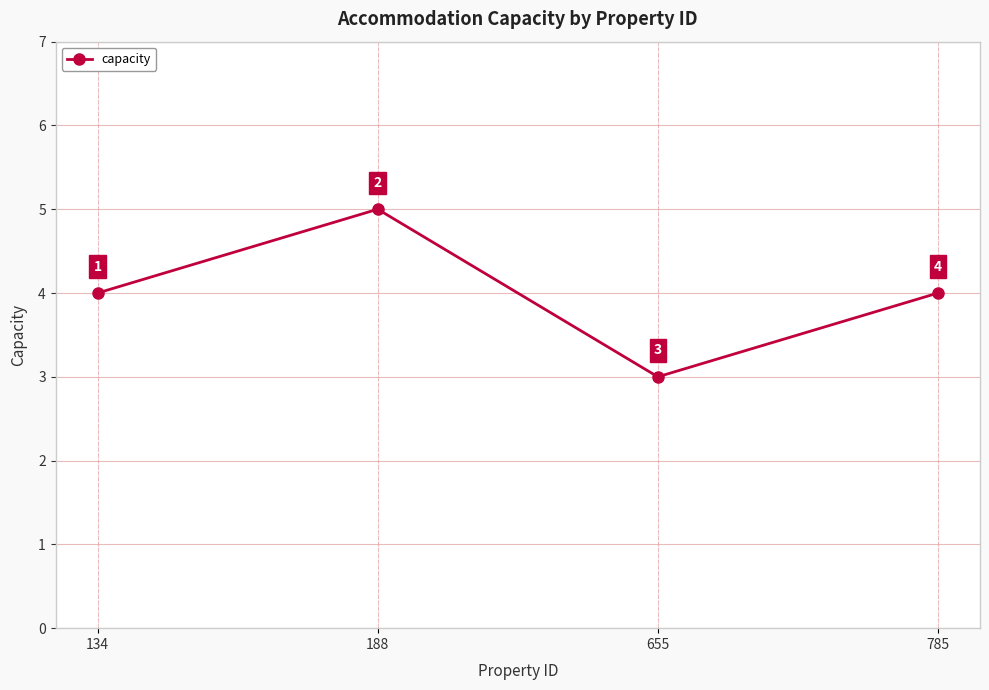

How many points are higher than both their immediate neighbors (excluding endpoints)?

1